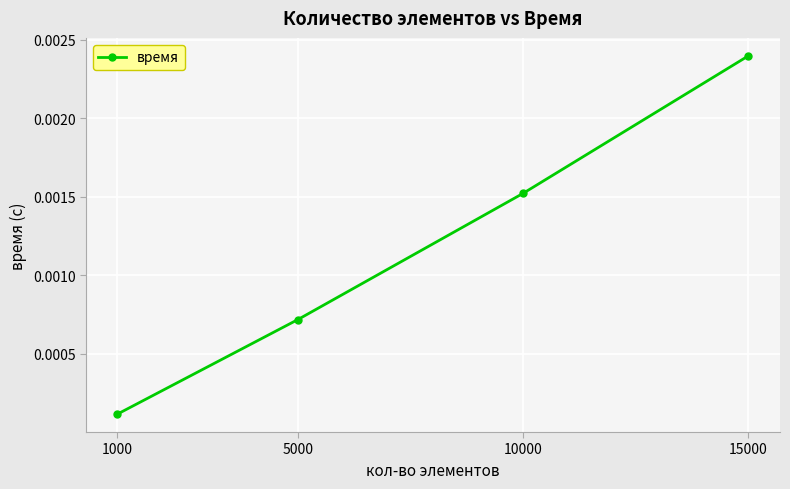

Which label corresponds to the largest value in the chart?

15000